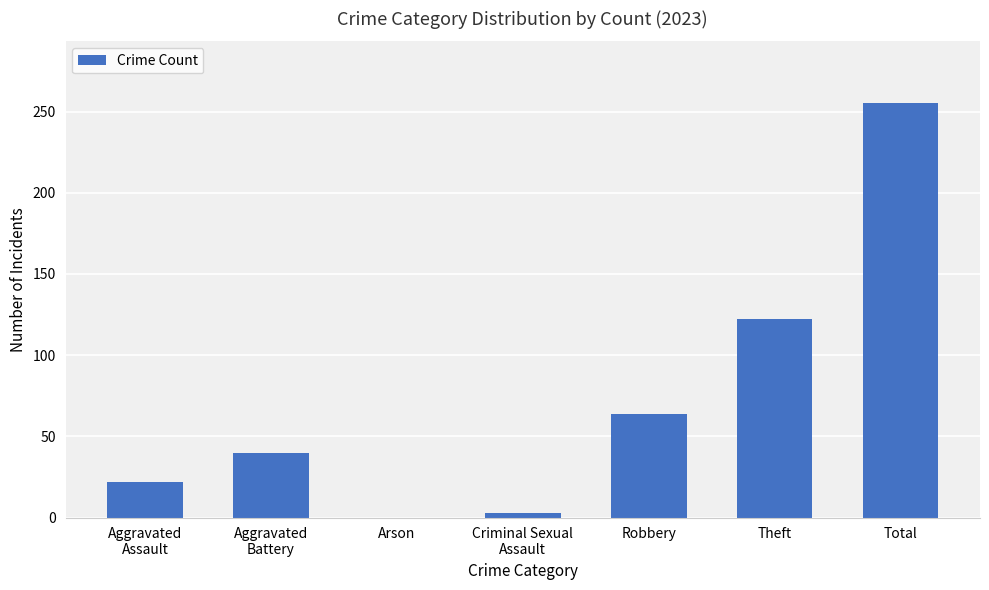

What is the sum of all values?

506